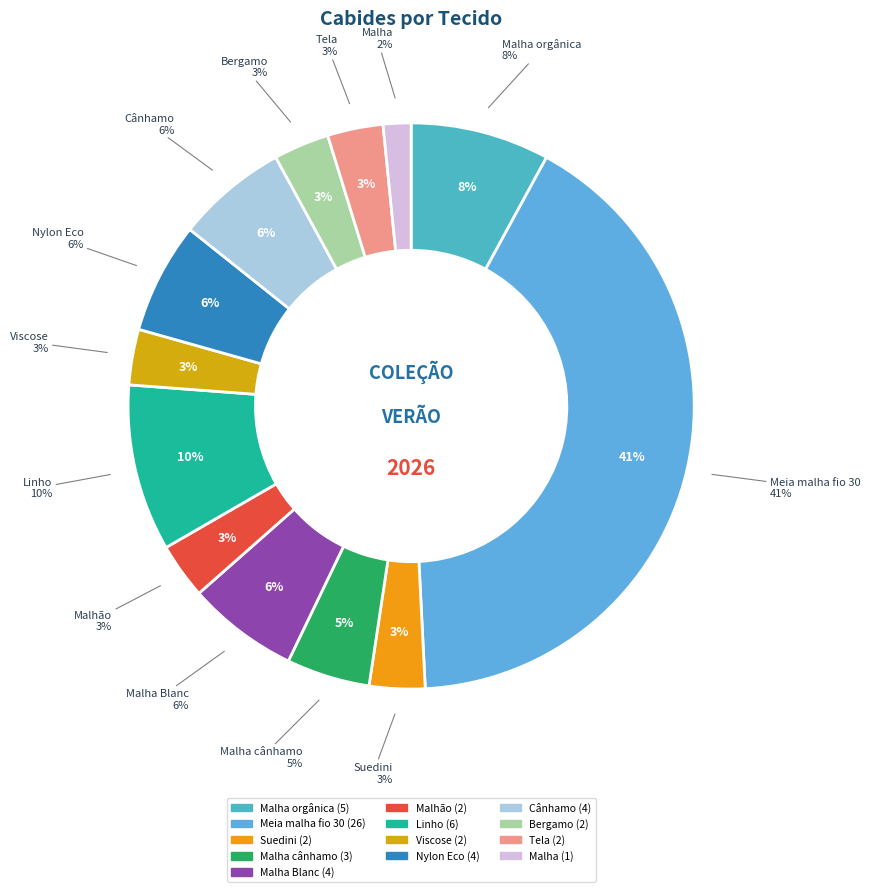

How many segments does this pie chart have?

13